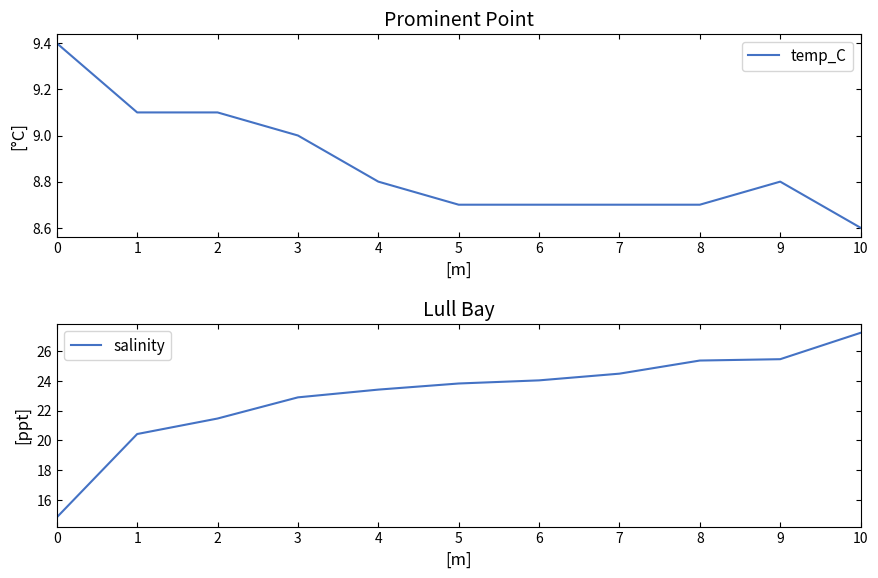

What is the maximum value for temp_C?

9.4